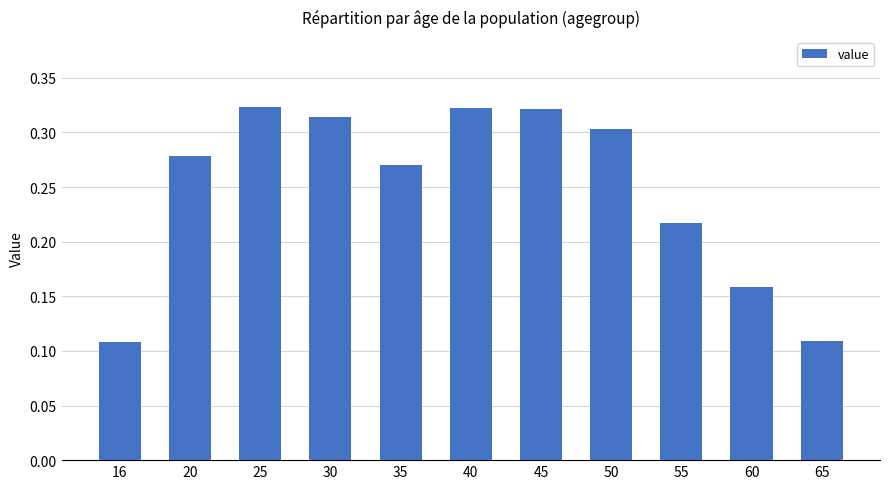

The value at 30 is 0.2. True or false?

False